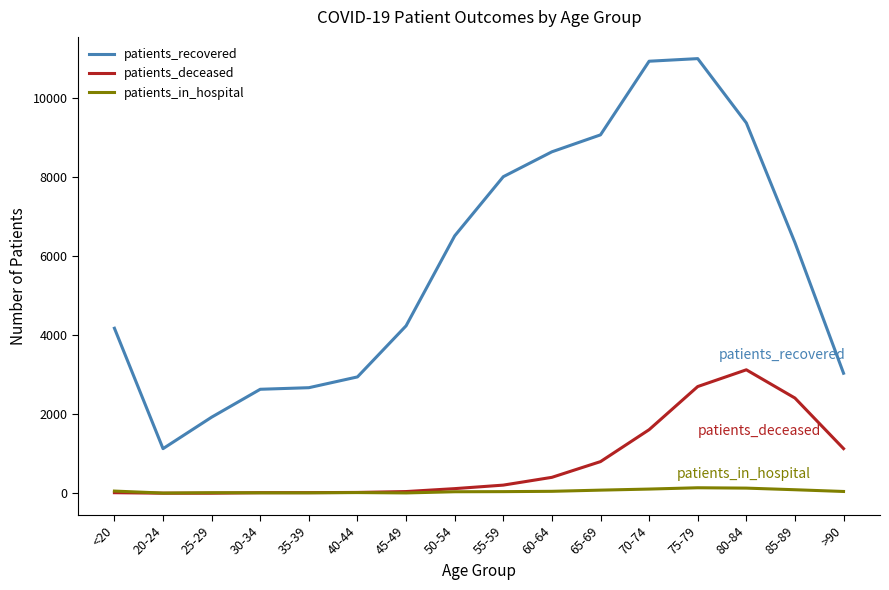

What are all the series names shown in the legend?

patients_recovered, patients_deceased, patients_in_hospital